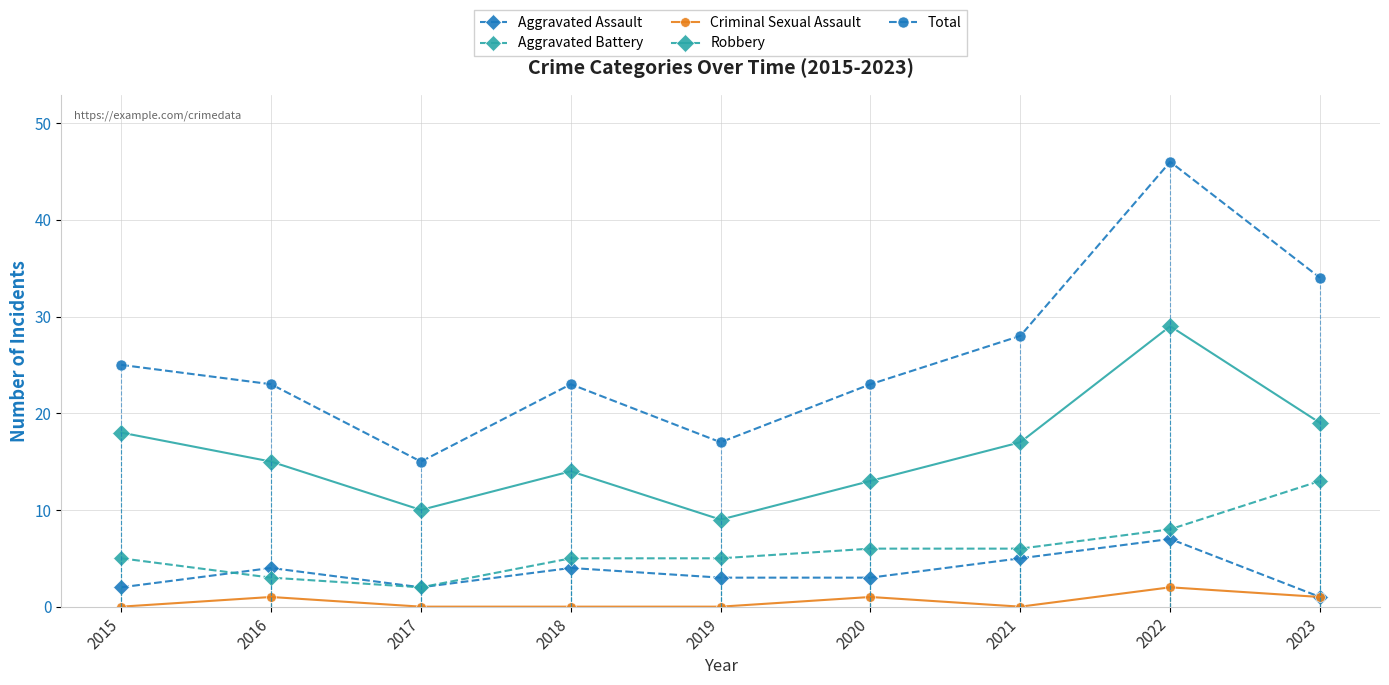

True or false: Criminal Sexual Assault and Robbery cross at least once.

False